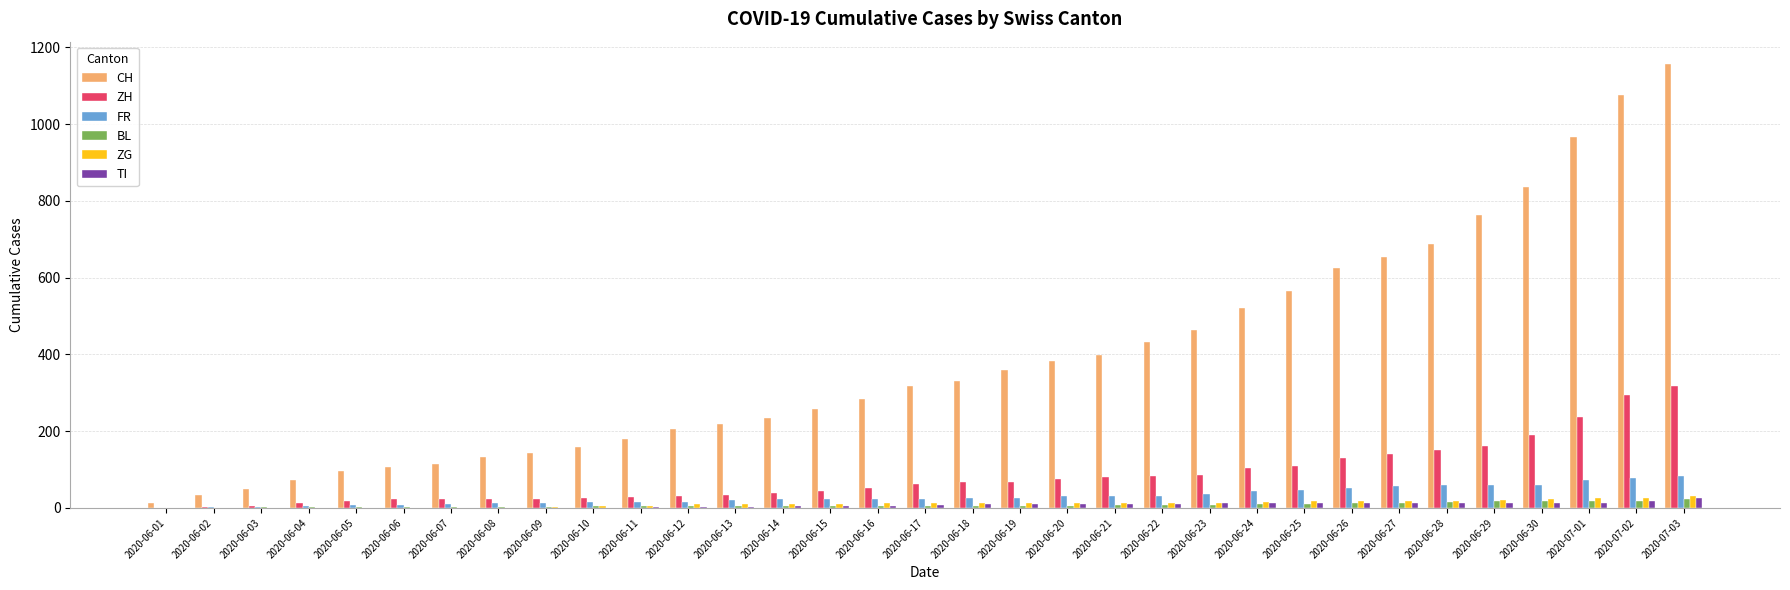

The CH series shows 763 at 2020-06-29. True or false?

True